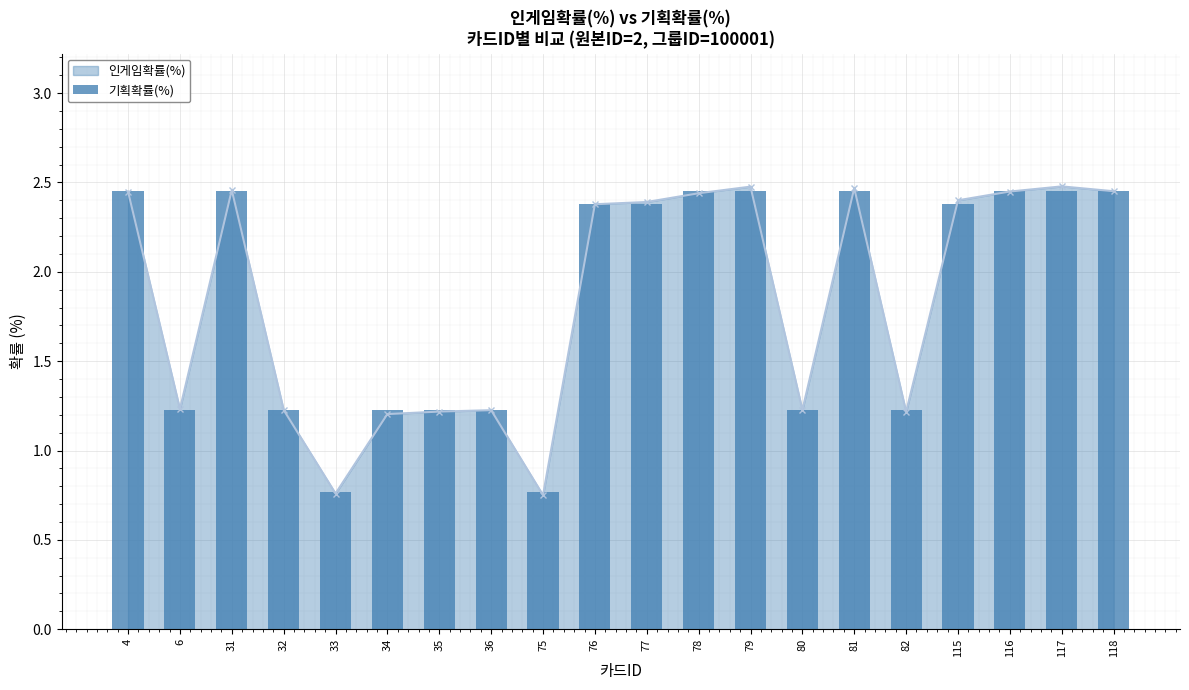

True or false: the data shows 1.2 at 36.

True